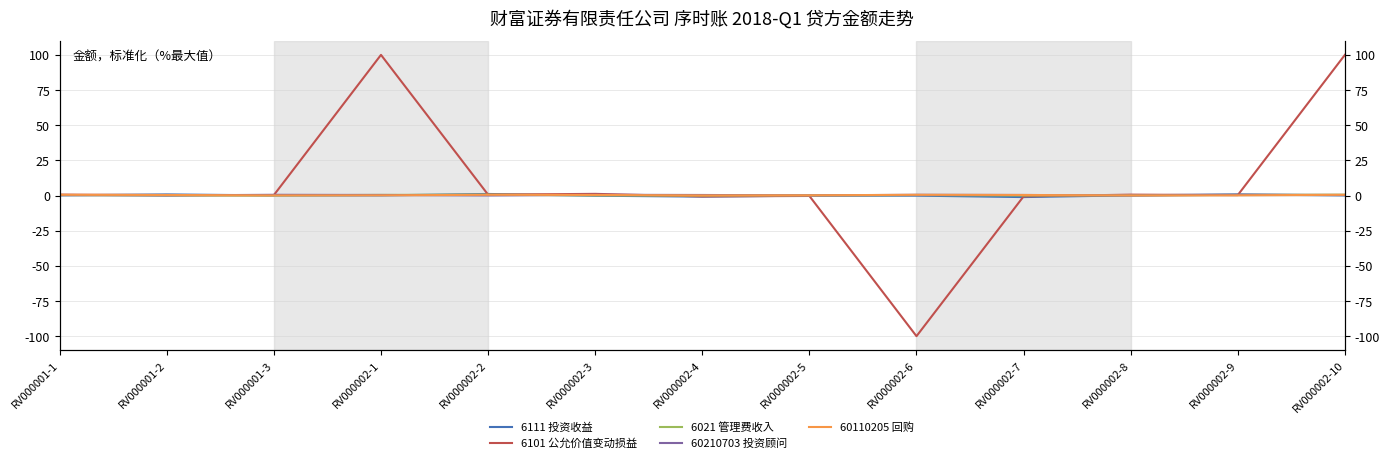

At which label is 6021 管理费收入 closest to 0?

RV000001-2